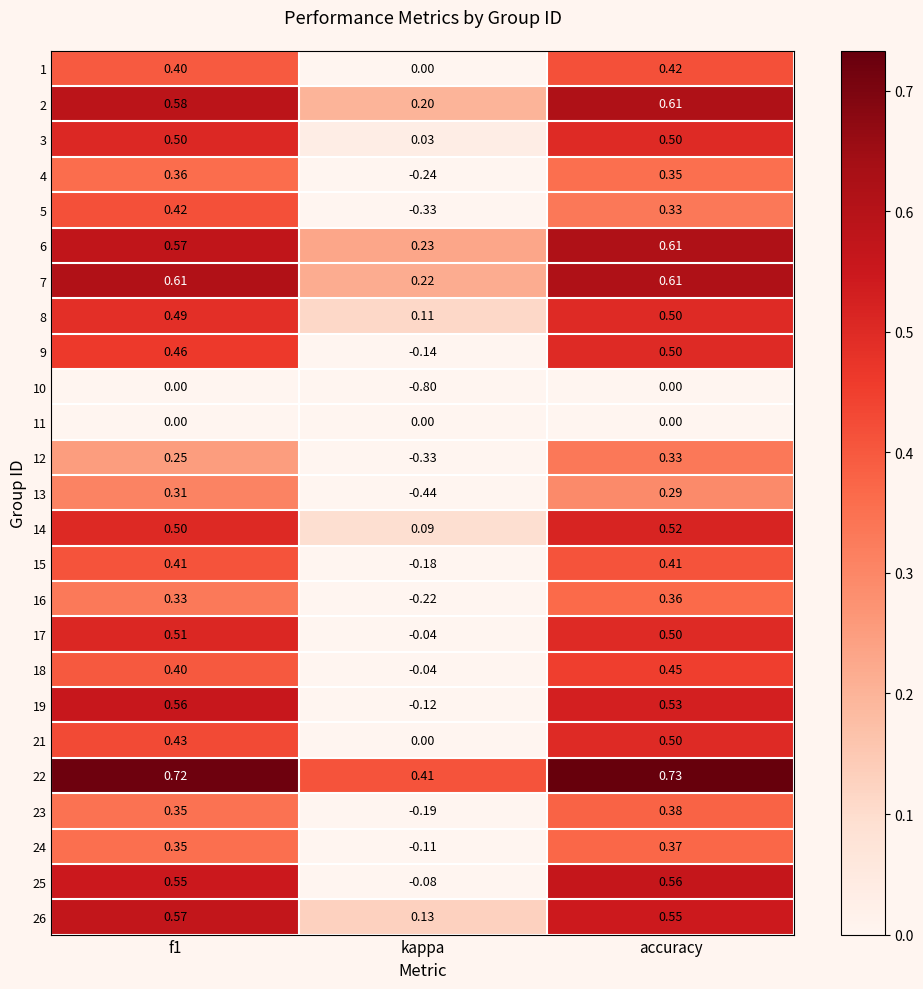

Is the value of 13 at kappa greater than the value of 24 at kappa?

No